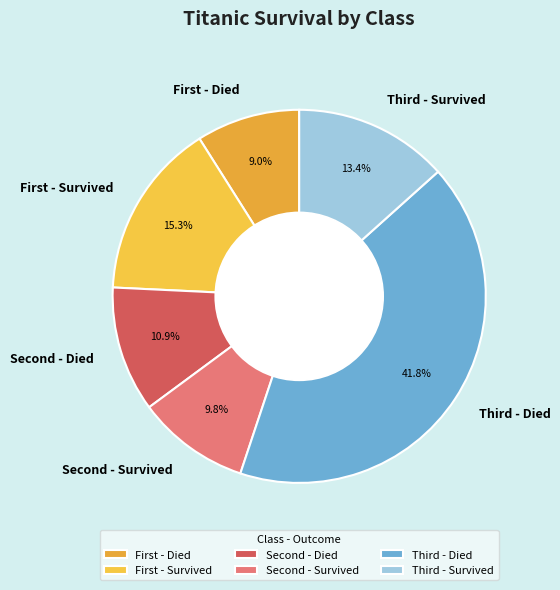

Rank the categories by value from highest to lowest.

Third - Died, First - Survived, Third - Survived, Second - Died, Second - Survived, First - Died